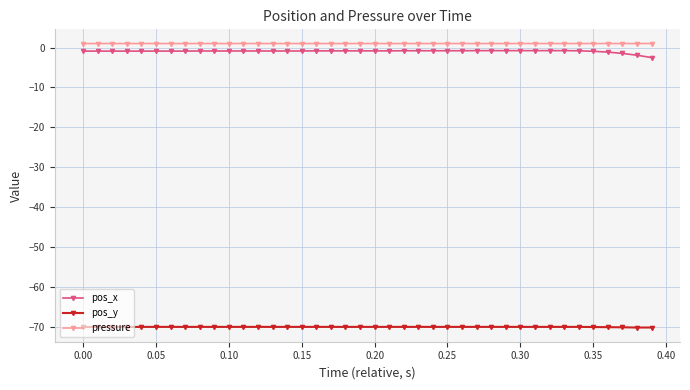

How many lines are shown in the chart?

3